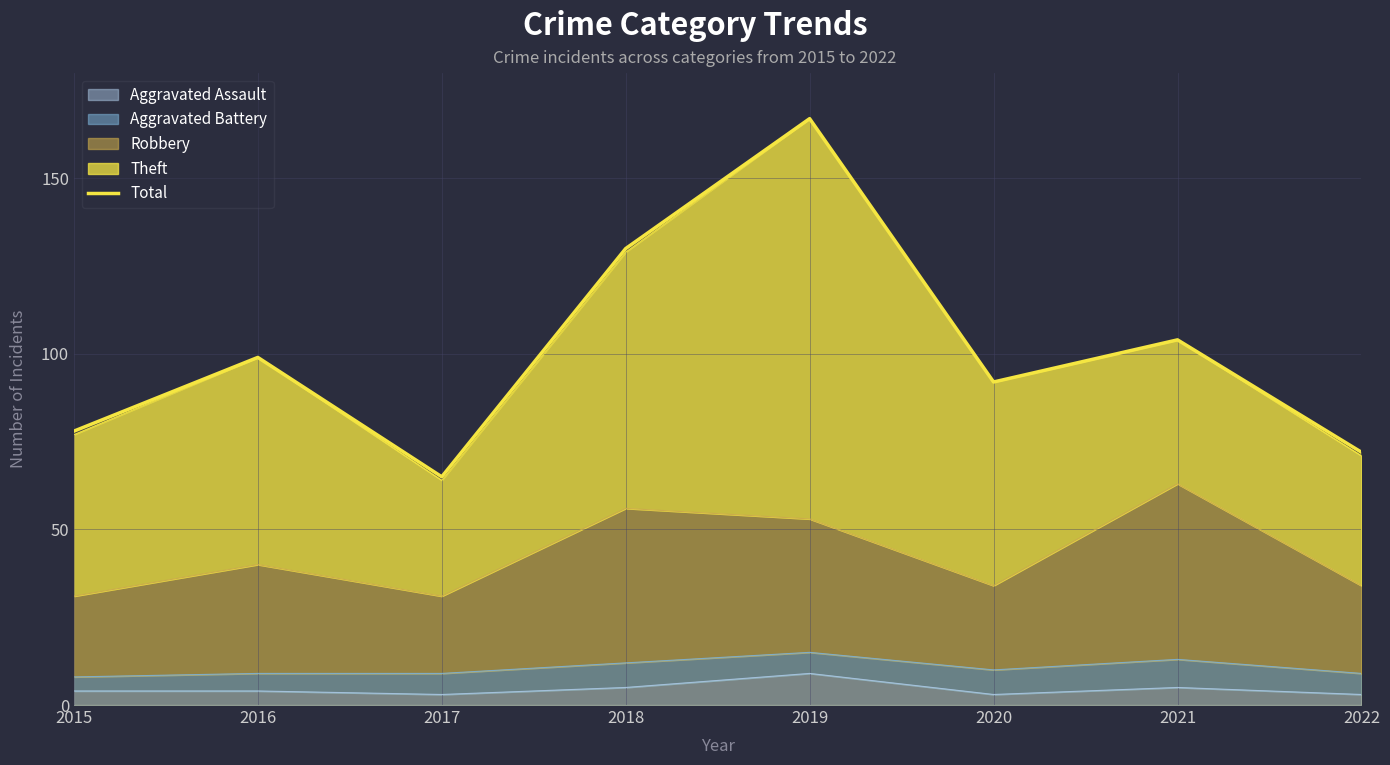

Count the number of categories in the chart.

8